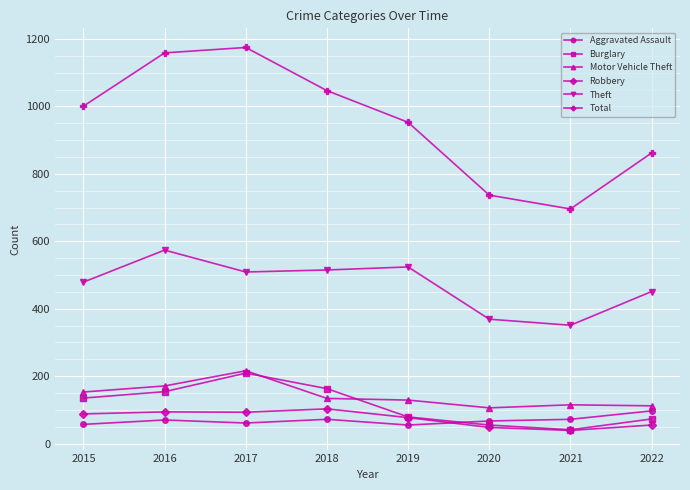

True or false: Robbery has more than 2 points higher than both neighbors.

False